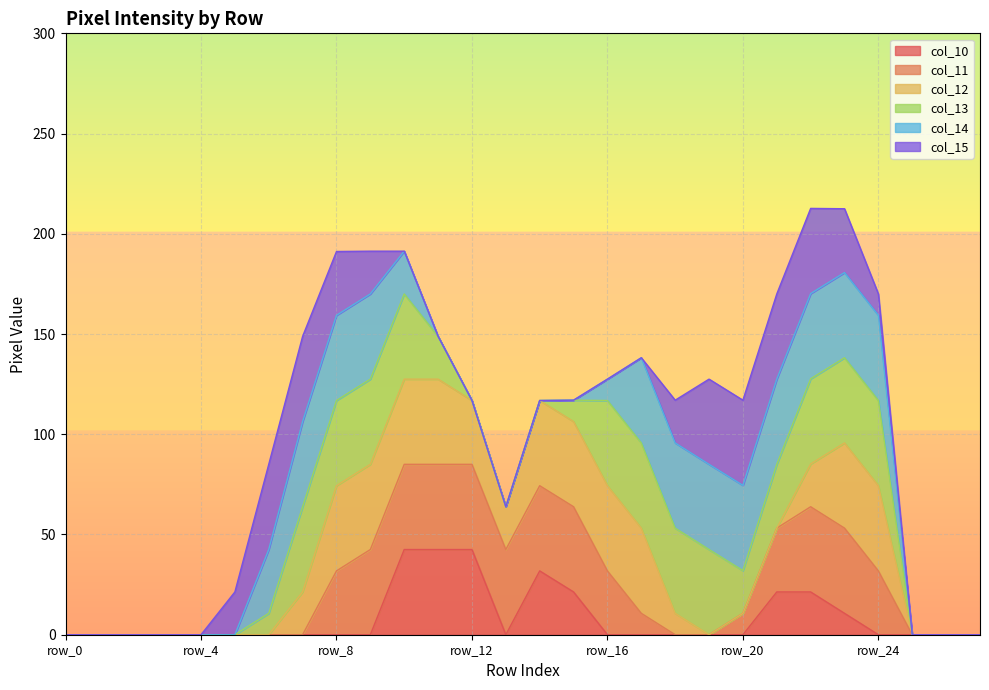

Is it true that col_14 equals 0 at row_2?

True